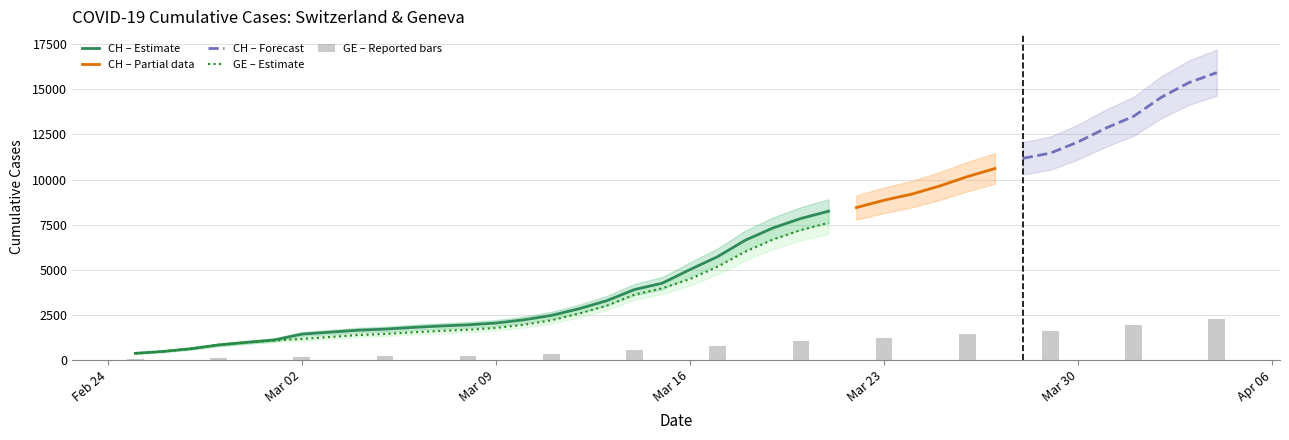

What is the lowest value of the GE series?

375